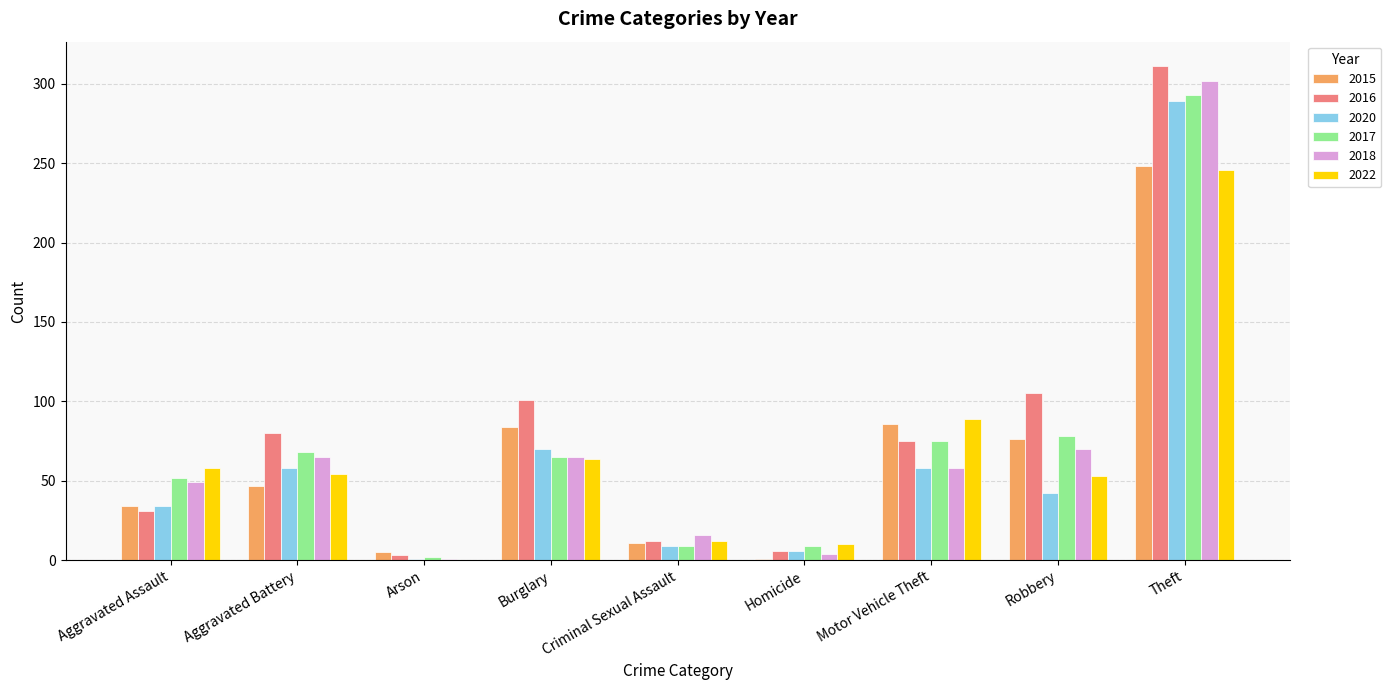

Count the number of data series in this chart.

6